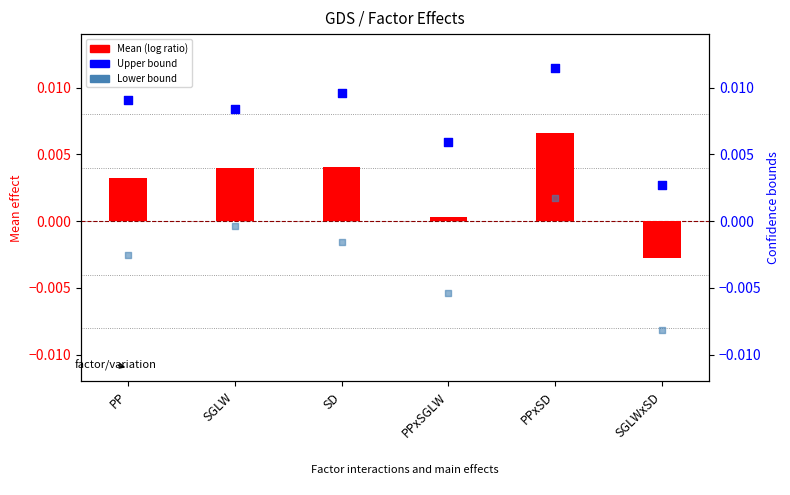

Which series reaches the maximum Y coordinate?

Upper bound (rank)